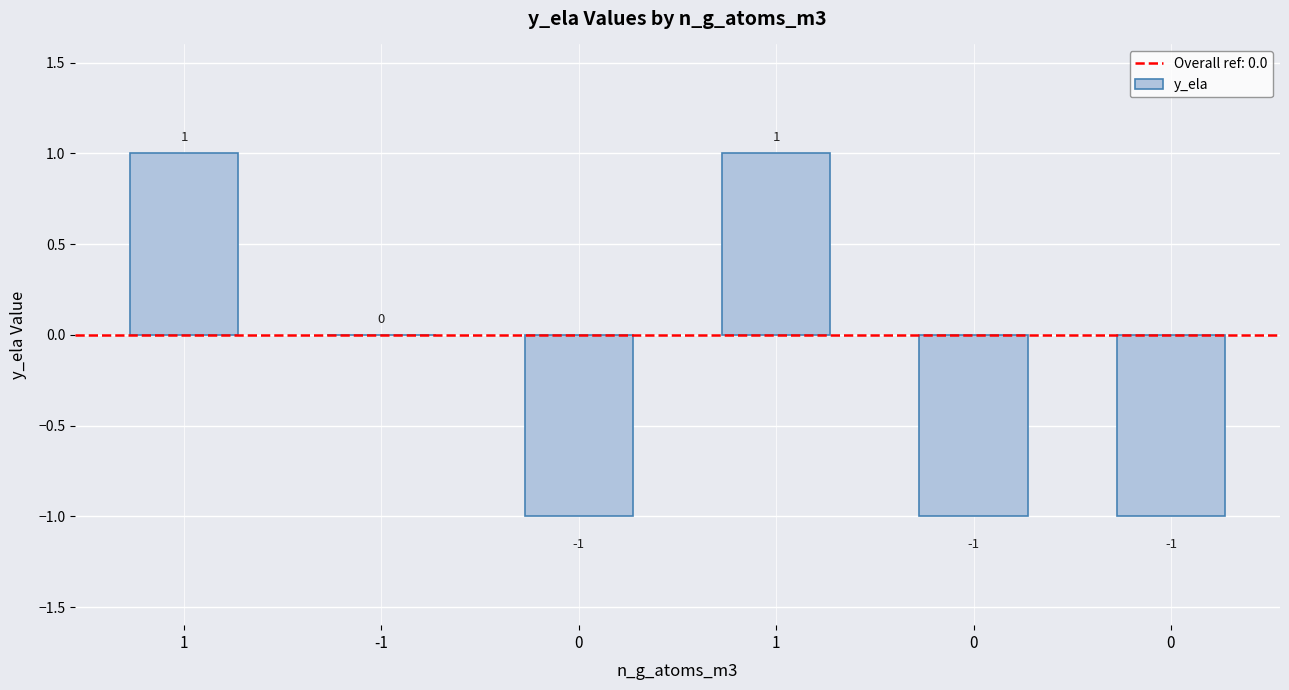

What is the difference between the second highest and minimum values?

2